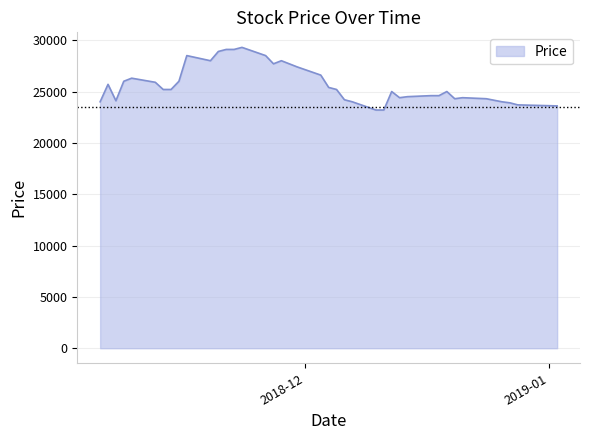

What is the maximum value shown in the chart?

29300